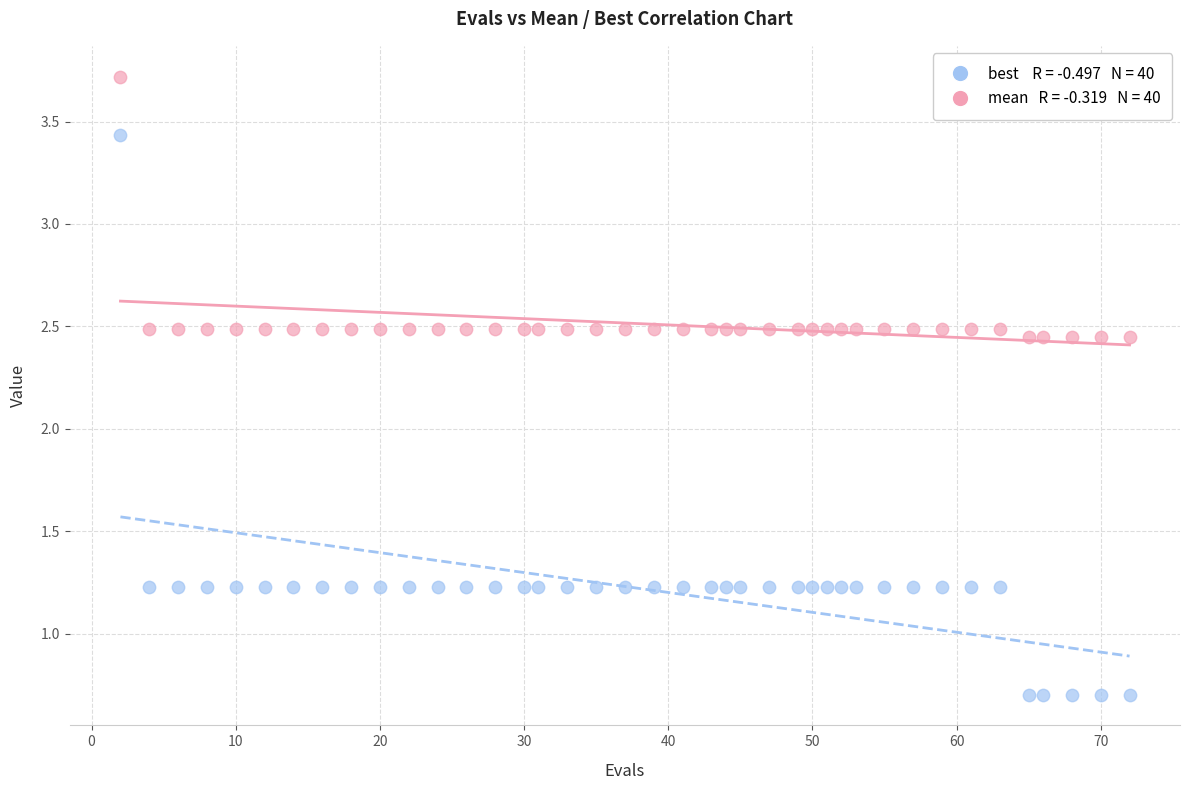

Across all data points, what is the range of Y values (max minus min)?

3.0